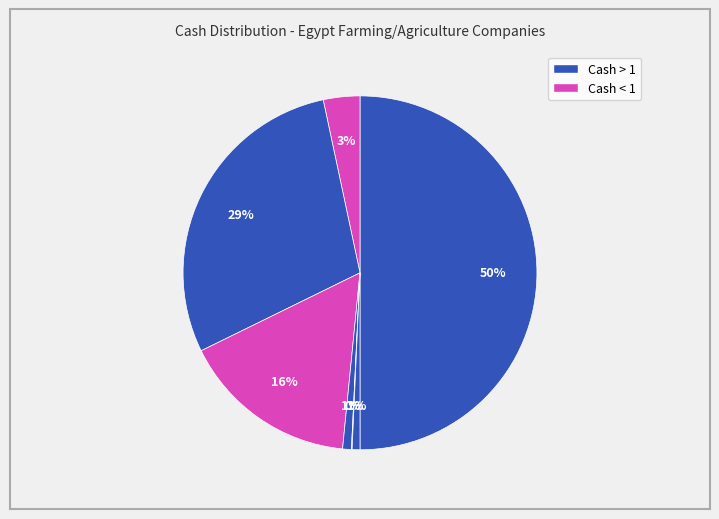

Is there any slice that represents more than half of the pie?

No